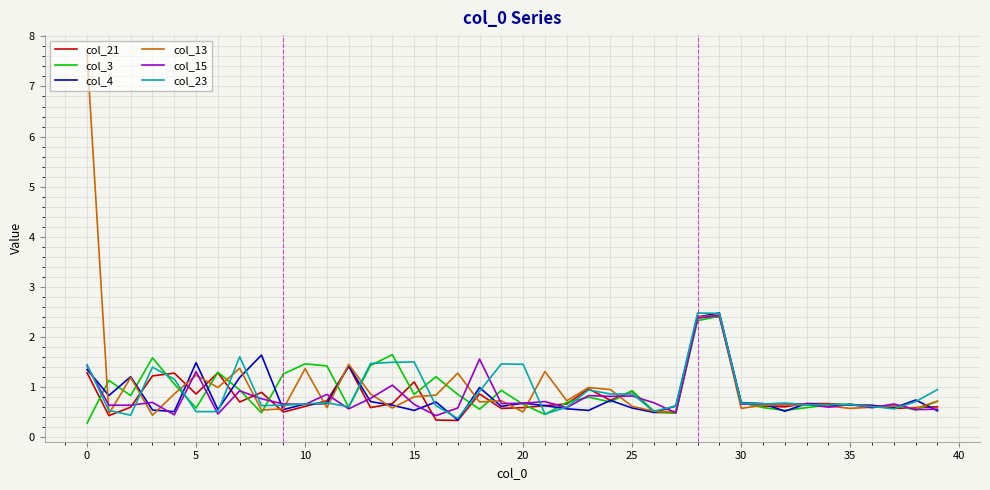

Which series has the largest range (max minus min)?

col_13